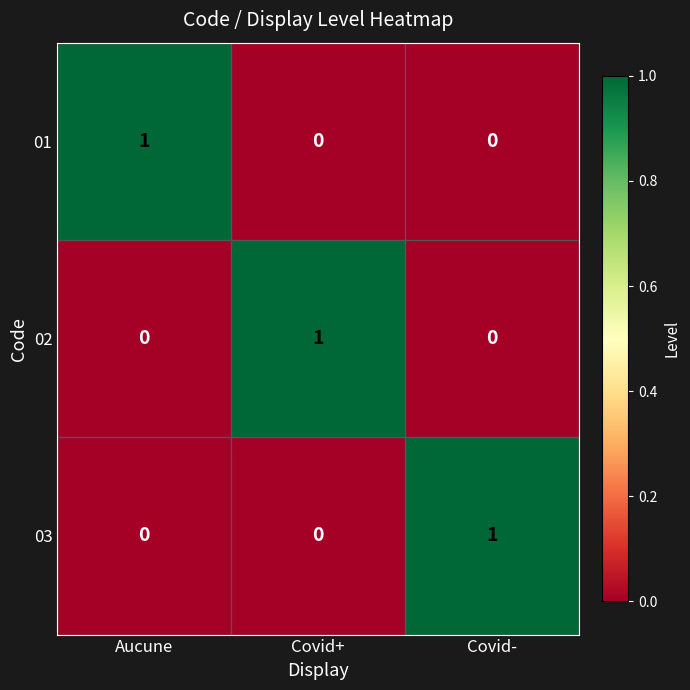

At how many categories does at least one series exceed 0?

3